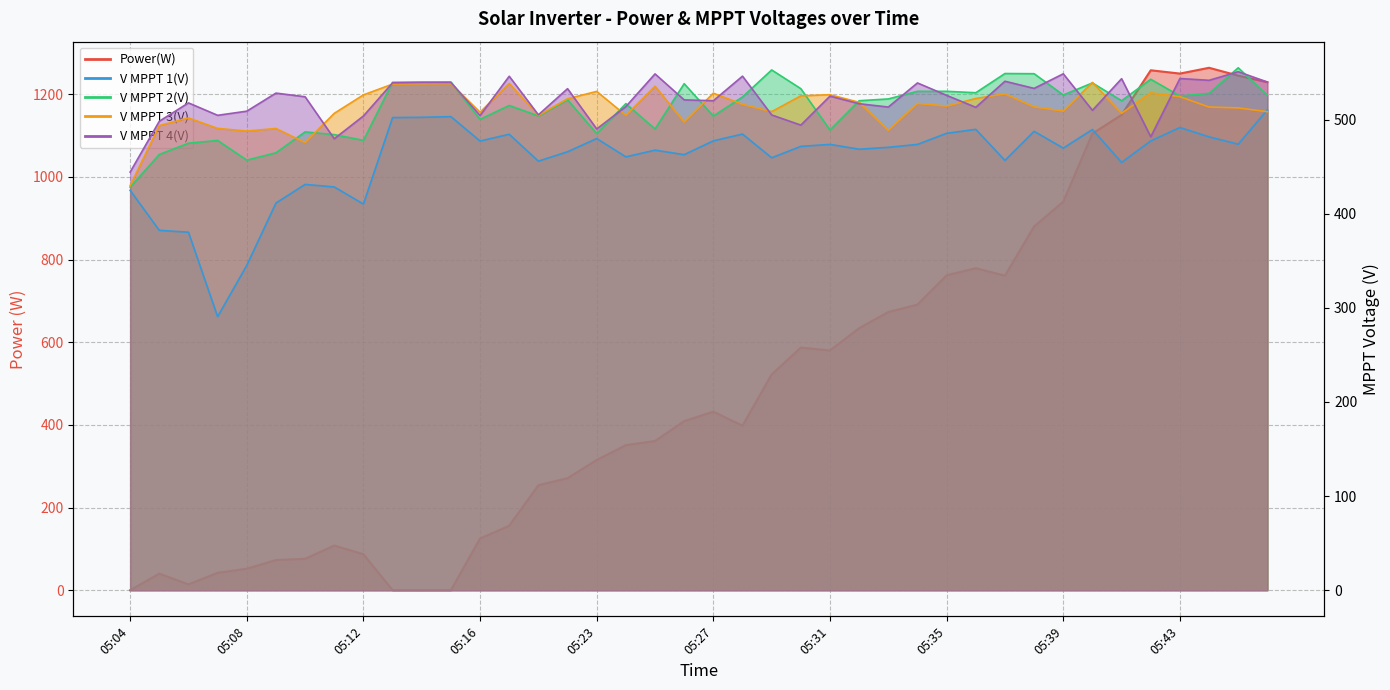

What is the value of the V MPPT 1(V)_line point at the 27th from the left?

470.6